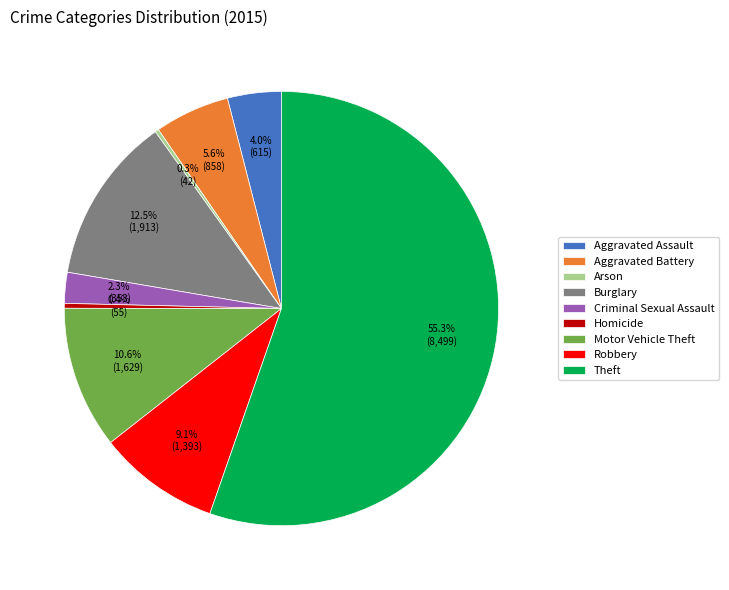

Is the sum of Aggravated Assault and Homicide greater than half?

No